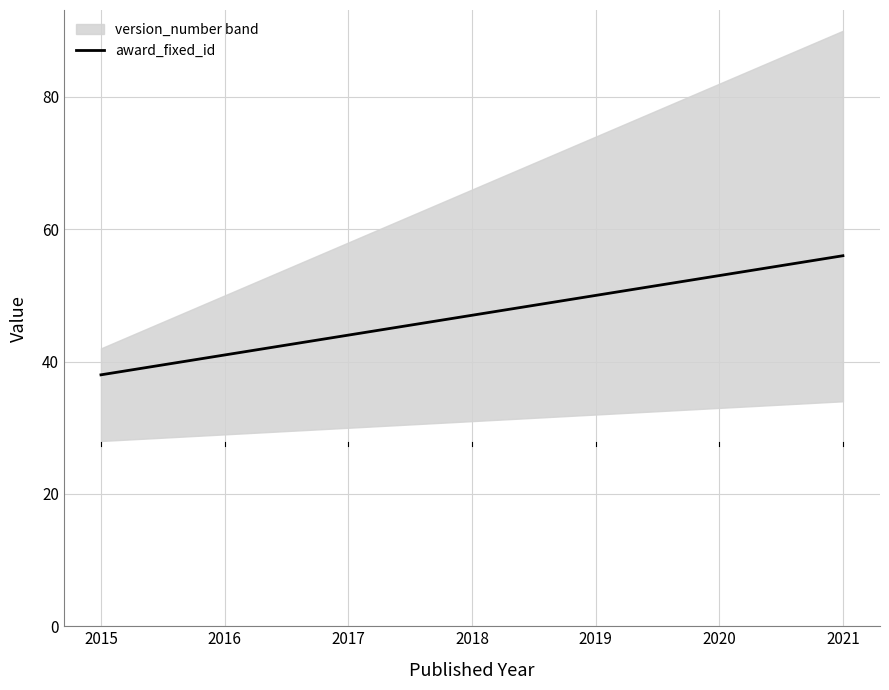

What is the difference between the second highest and second lowest values?

12